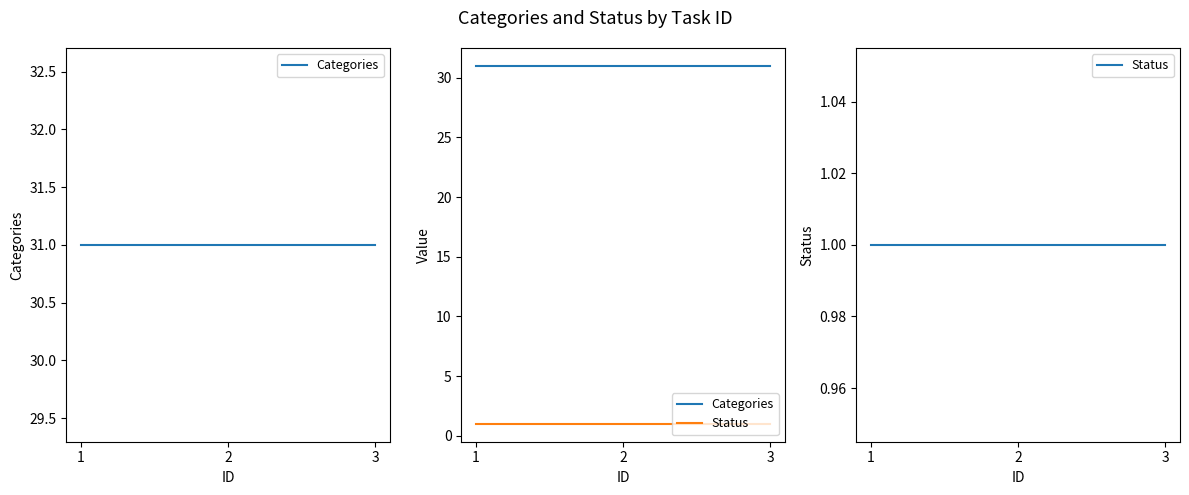

What is the sum of all Categories values?

93